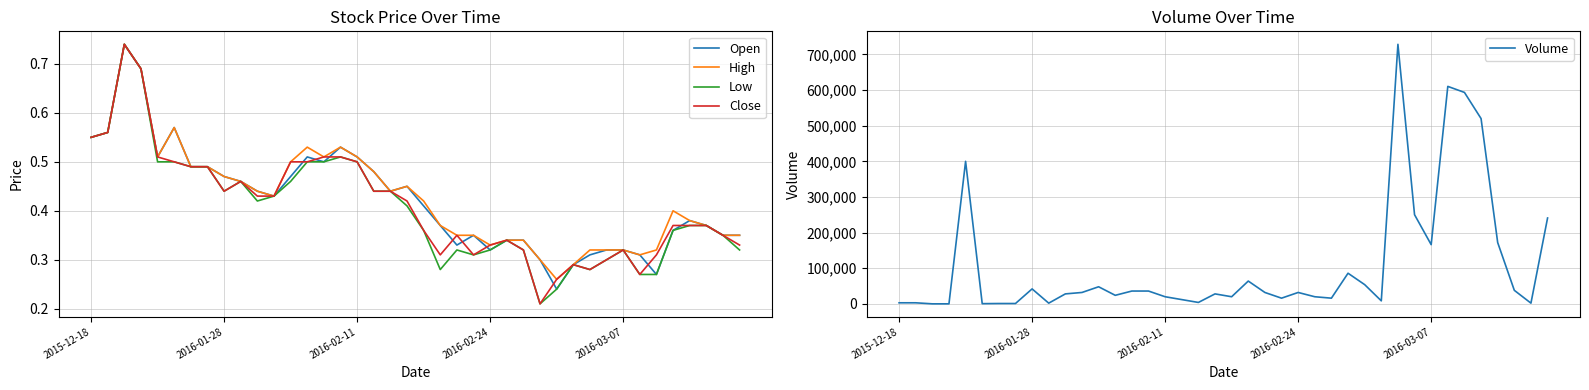

At which category is the sum across all series the highest?

30